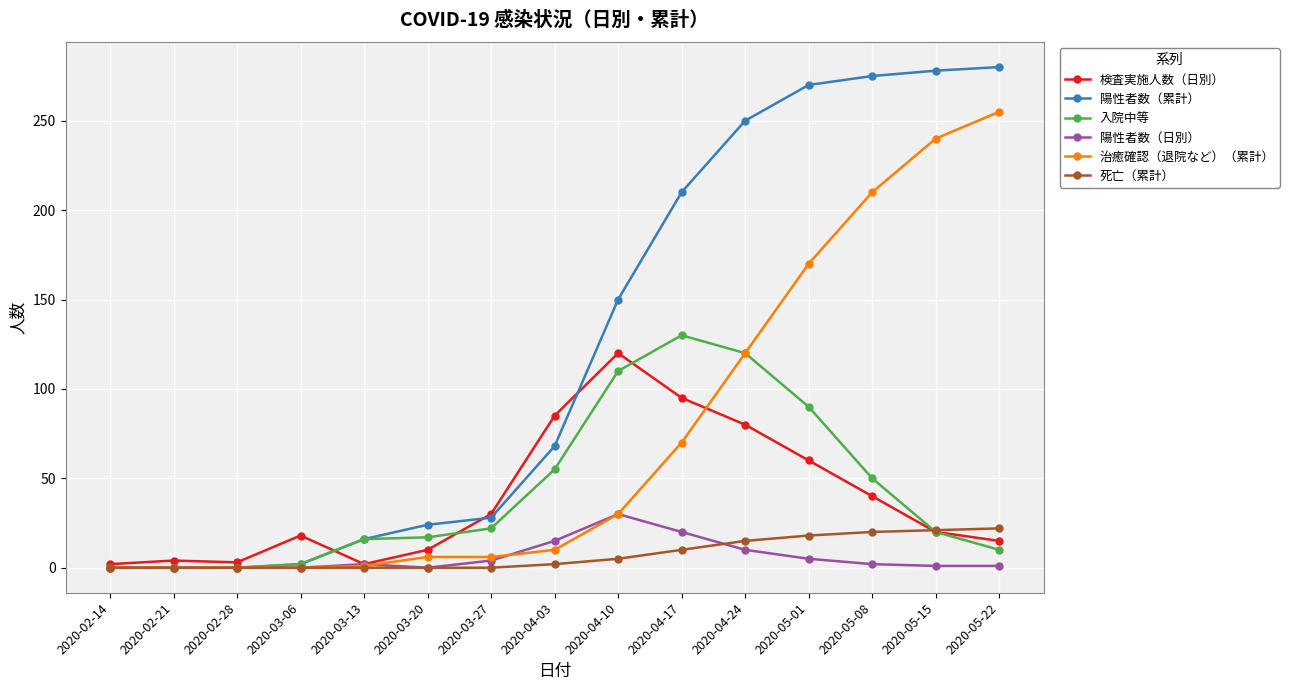

What is the approximate value of 陽性者数（日別） at 2020-03-13?

2